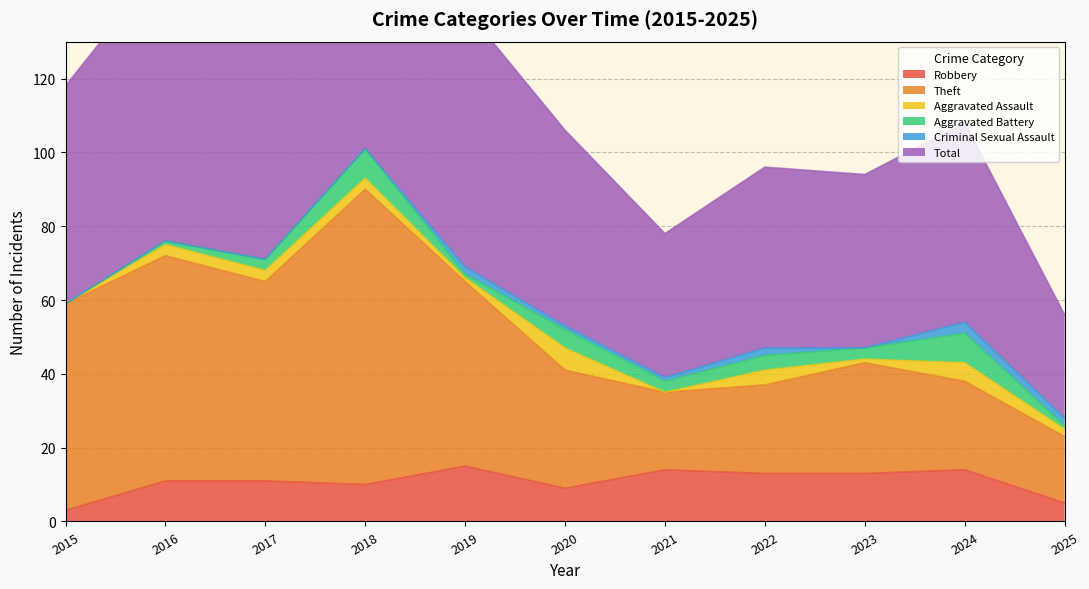

True or false: Robbery has a value of 9 at 2020.

True